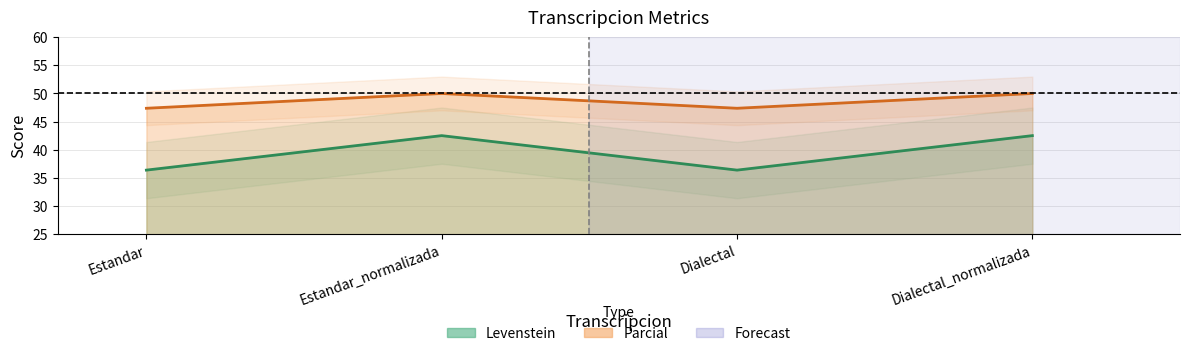

Is it true that Levenstein equals 36.4 at Dialectal?

True